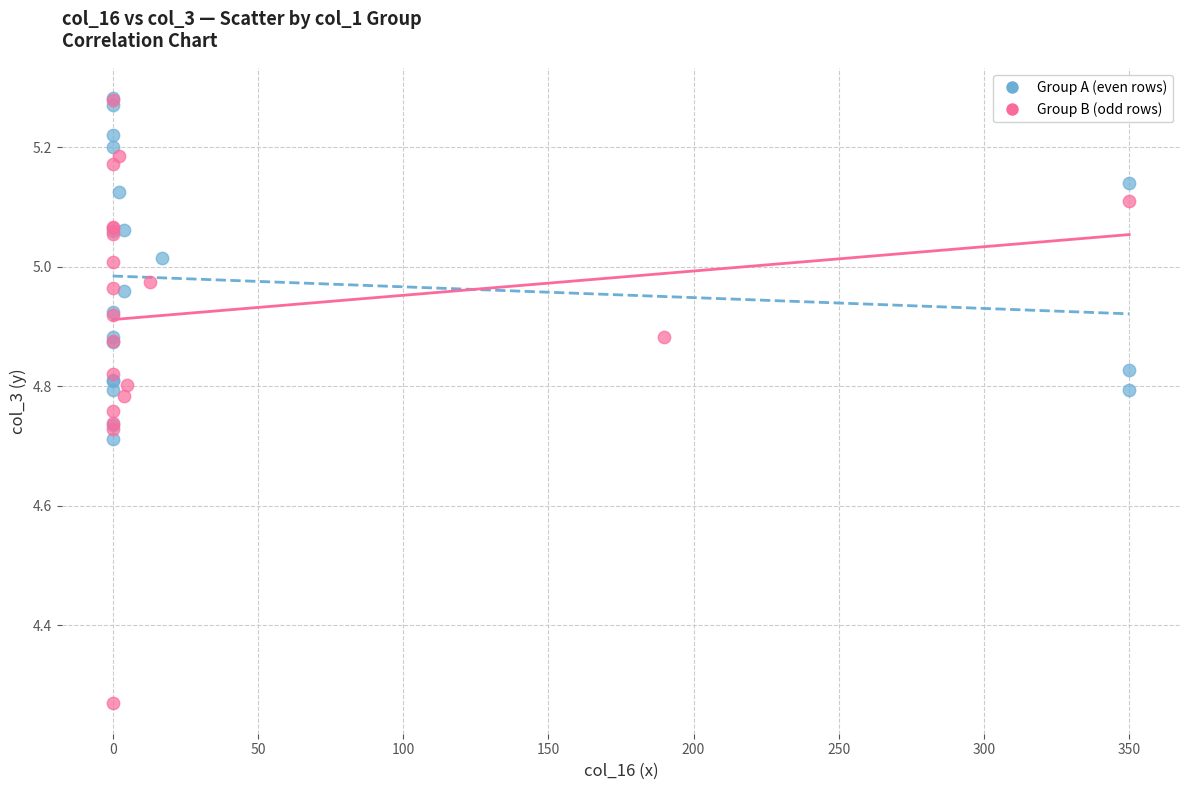

Which series has the largest Y range (max minus min)?

Group B (odd rows)